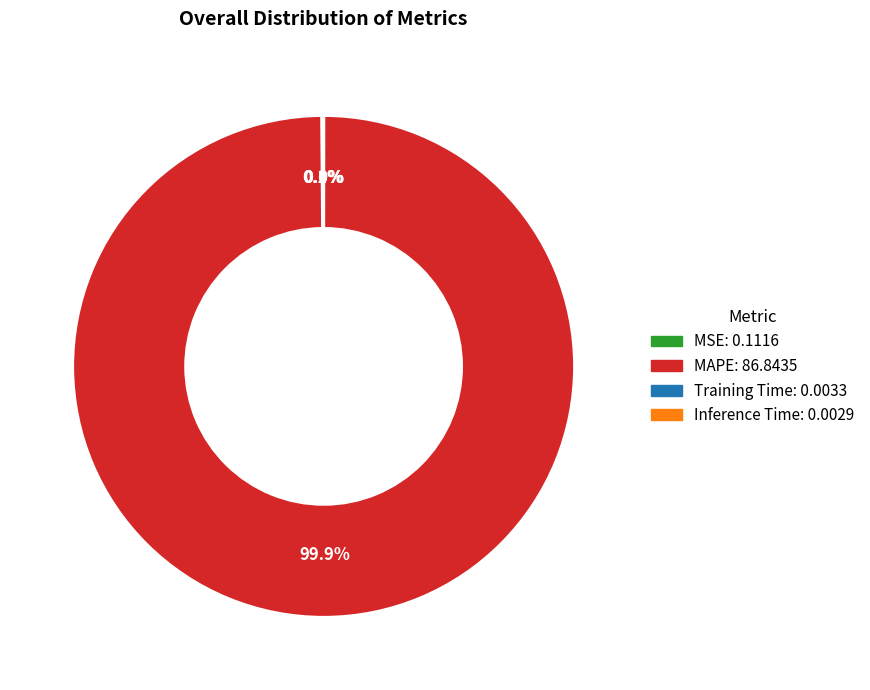

What portion of the pie excludes MAPE?

0.1%